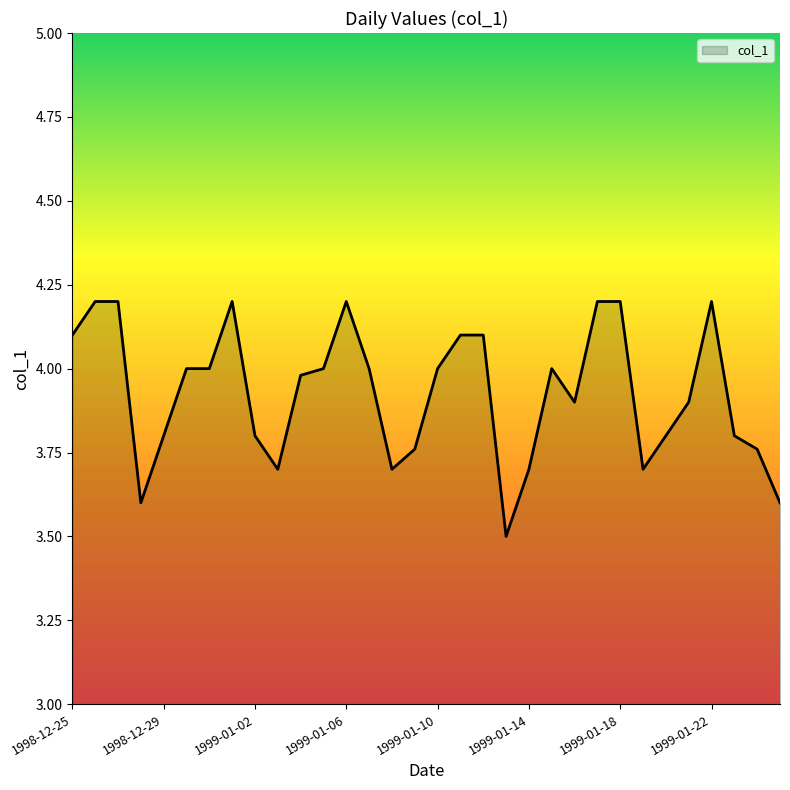

What is the minimum value shown in the chart?

3.5